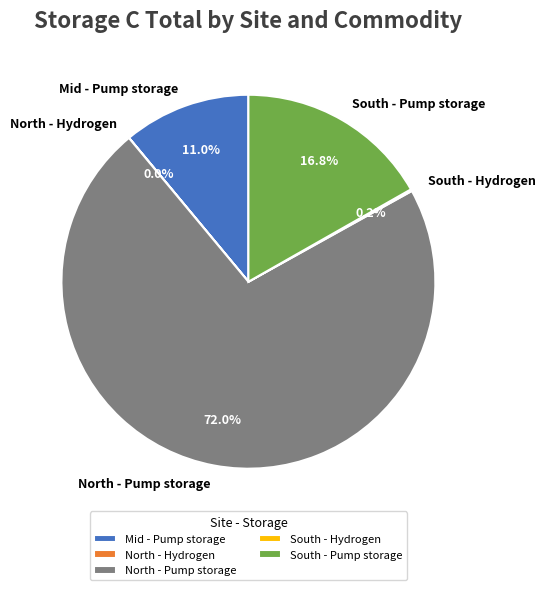

What portion of the pie excludes South - Pump storage?

83.2%